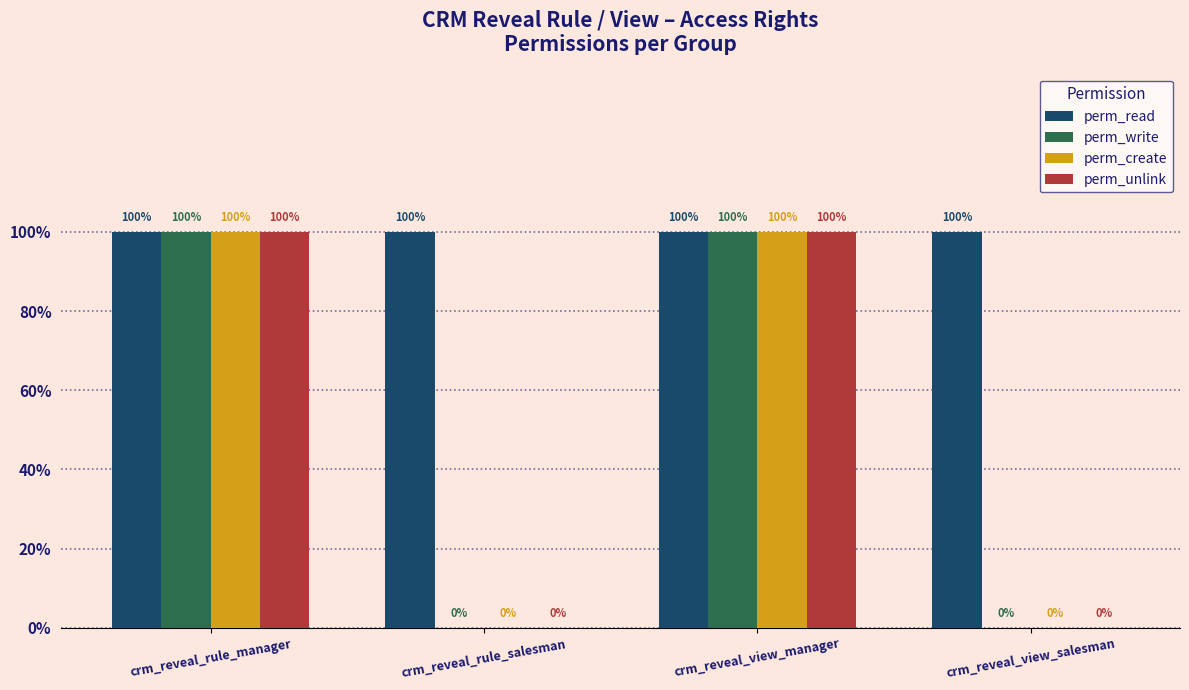

What are all the series names shown in the legend?

perm_read, perm_write, perm_create, perm_unlink